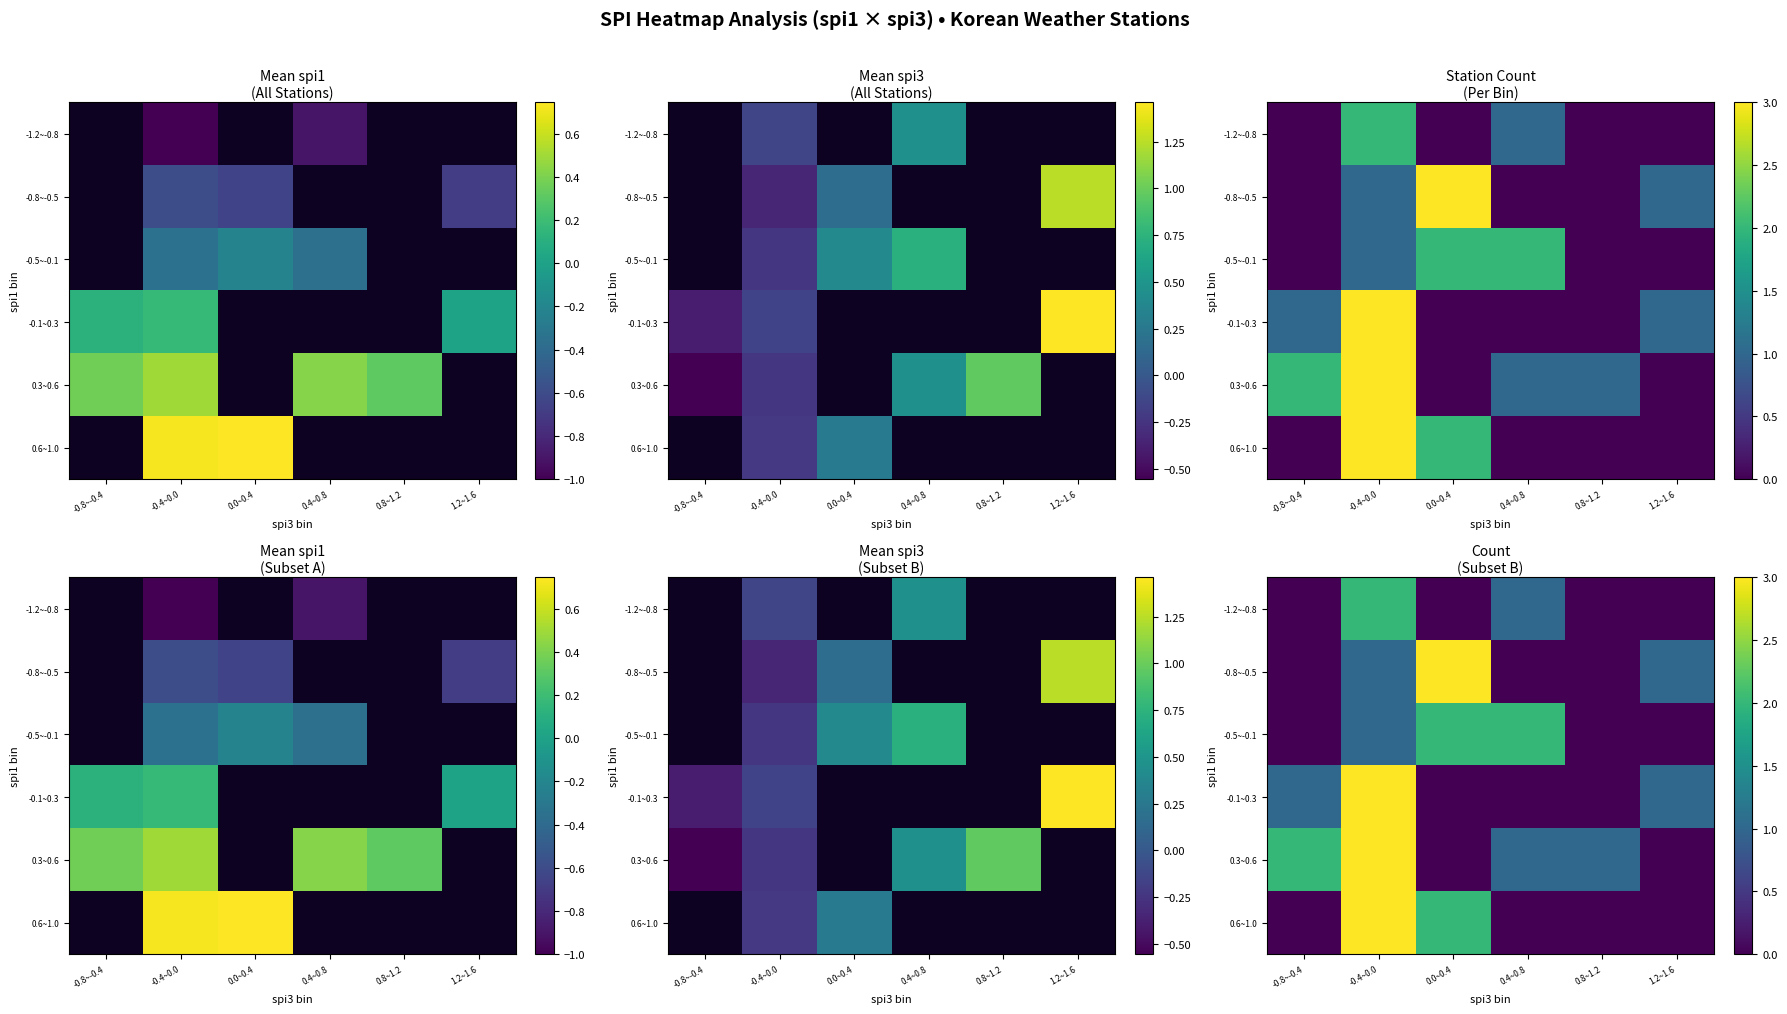

Which series changed the most between 0.0~0.4 and 1.2~1.6?

-0.8~-0.5